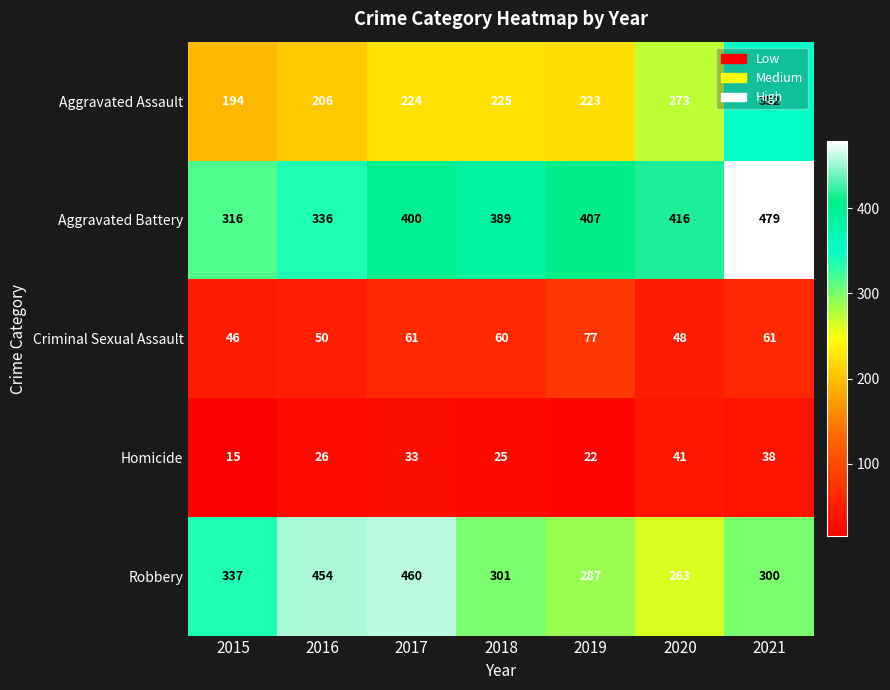

The Robbery series shows 337 at 2015. True or false?

True